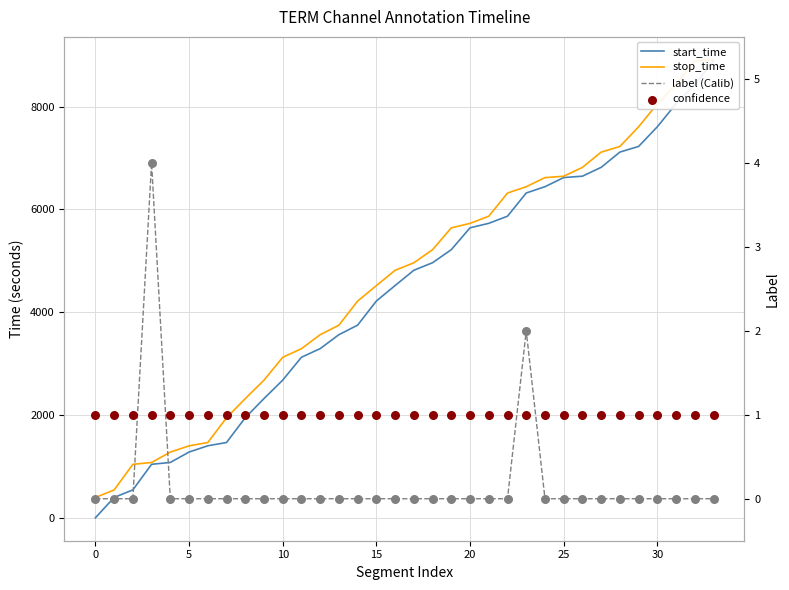

What are all the series names shown in the legend?

start_time, stop_time, label (Calib), confidence